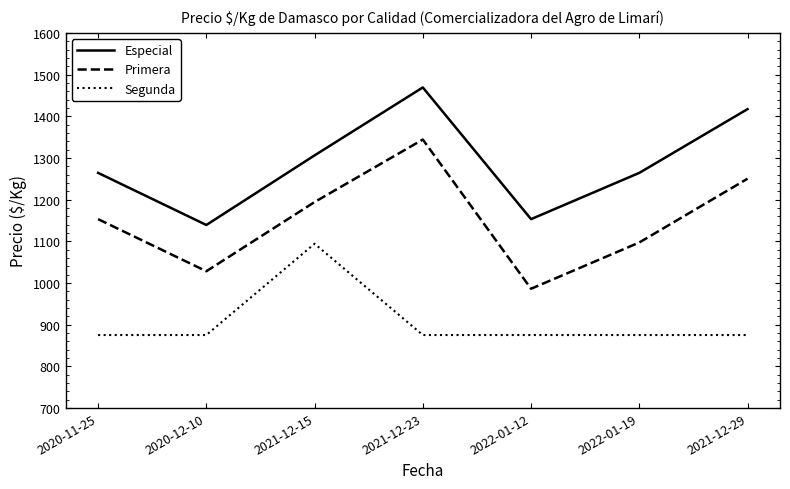

What is the spread (max minus min) of values at 2022-01-19?

389